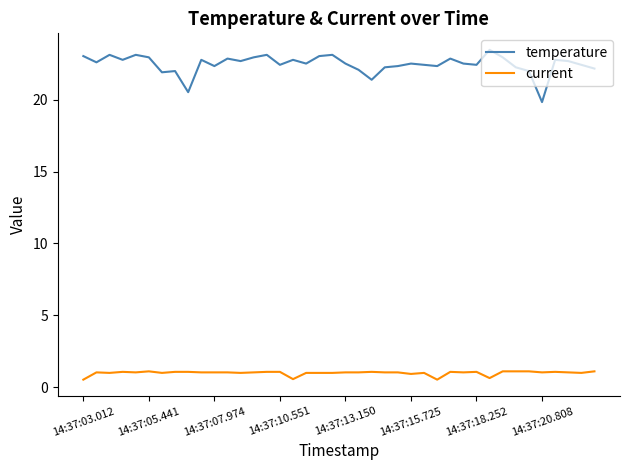

List the series in order of their overall mean, lowest first.

current, temperature